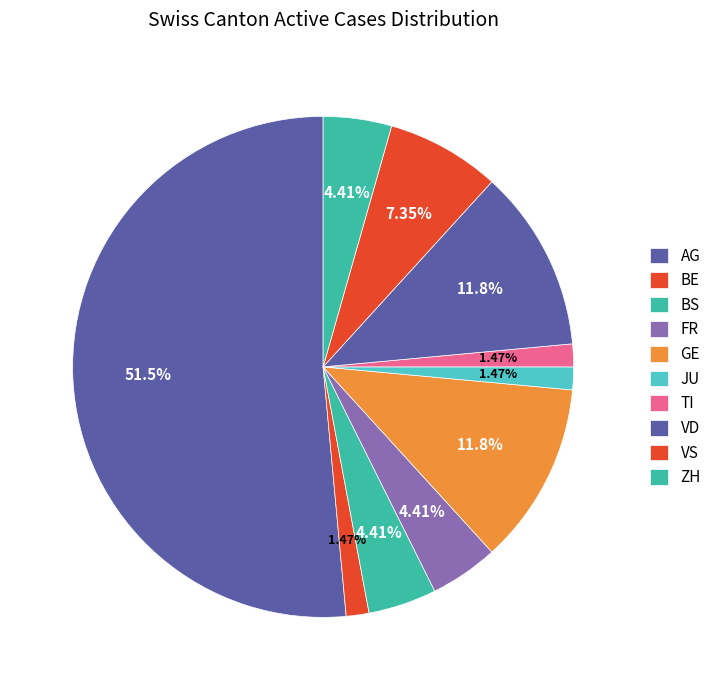

How many segments does this pie chart have?

10